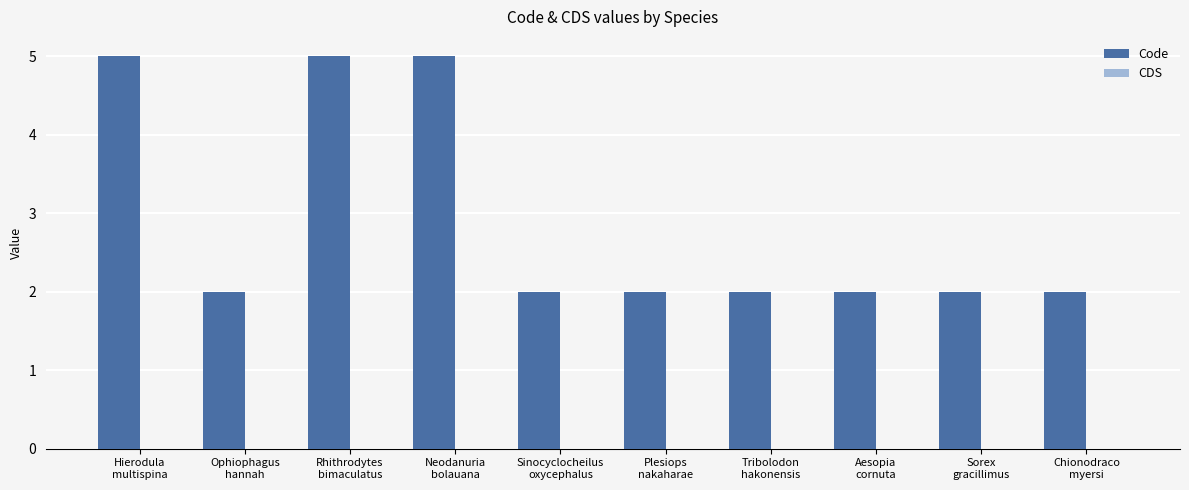

What is the difference between the maximum and minimum values?

3